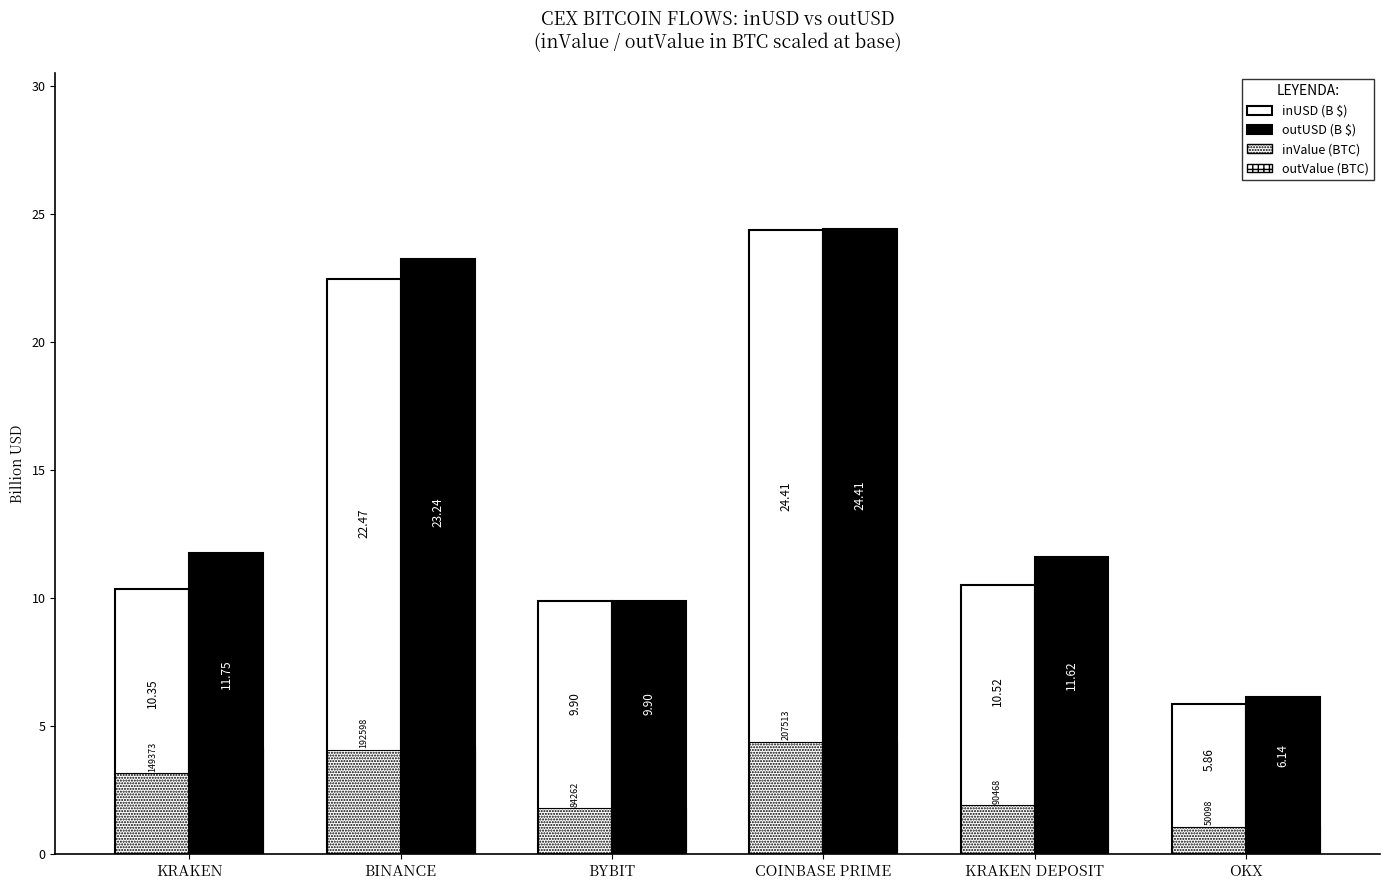

How many groups of bars are there?

6